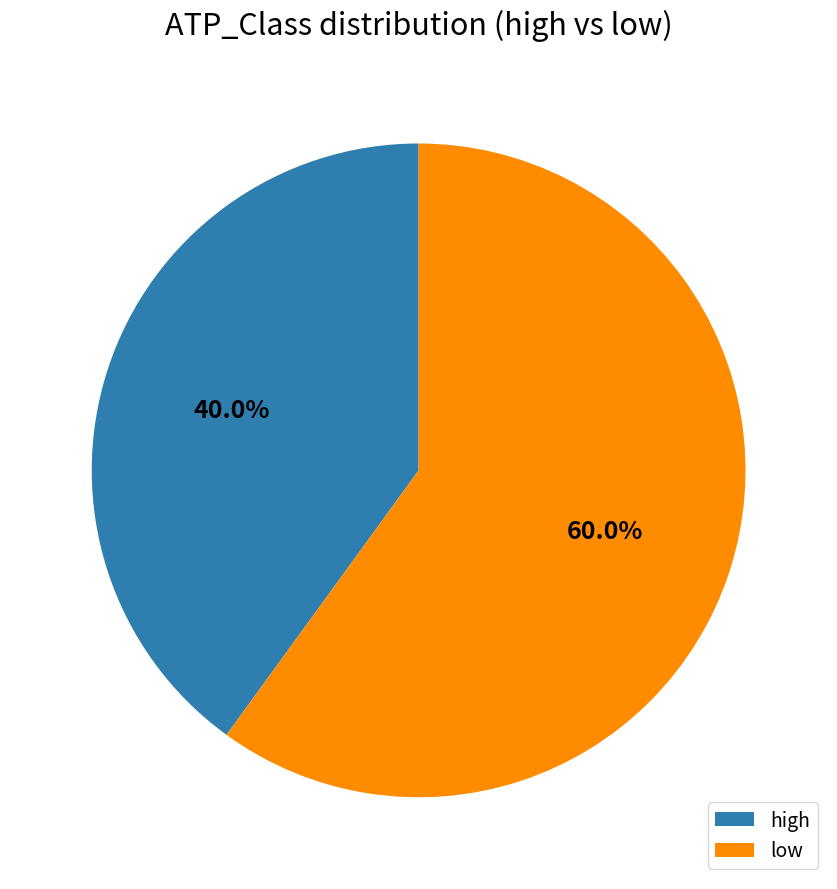

True or false: low accounts for 60% of the total.

True